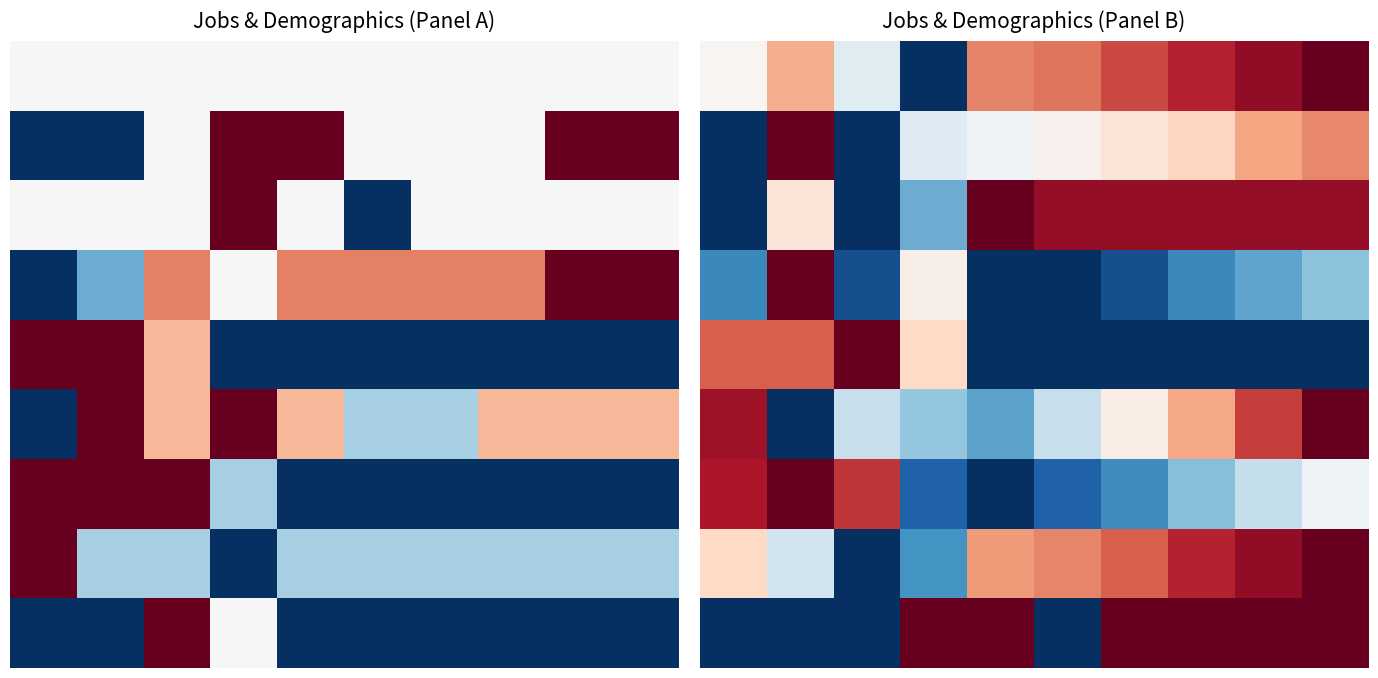

Count the number of data series in this chart.

9